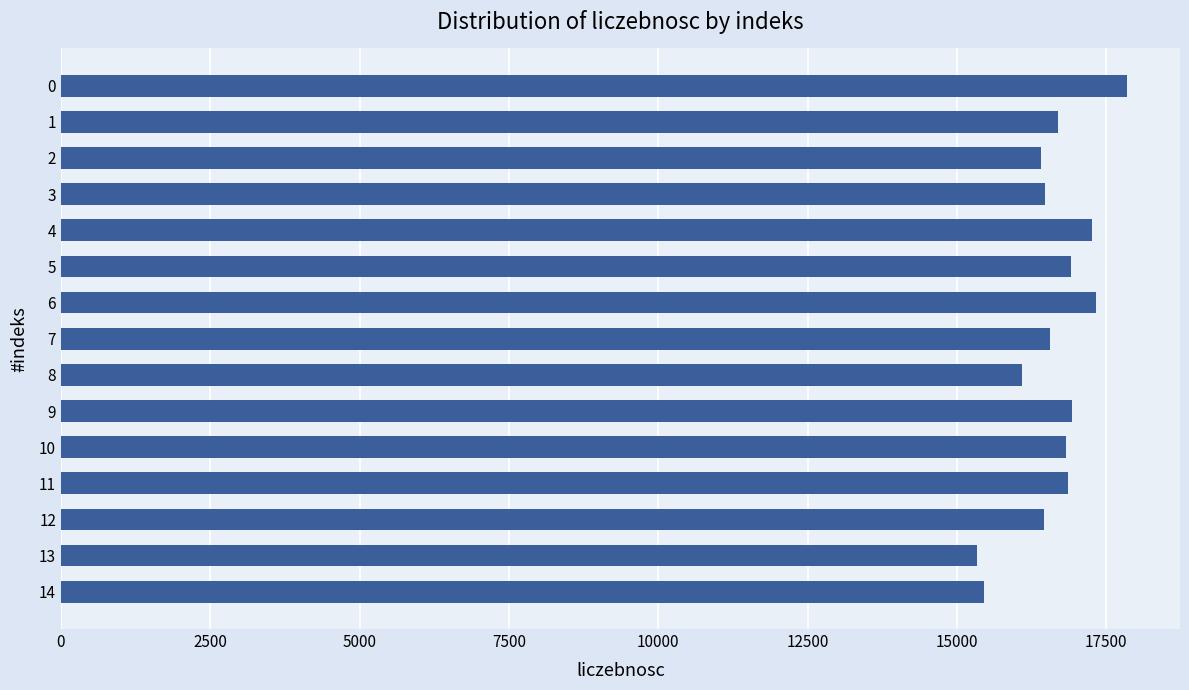

Is it true that the value at 12 is 4491?

False